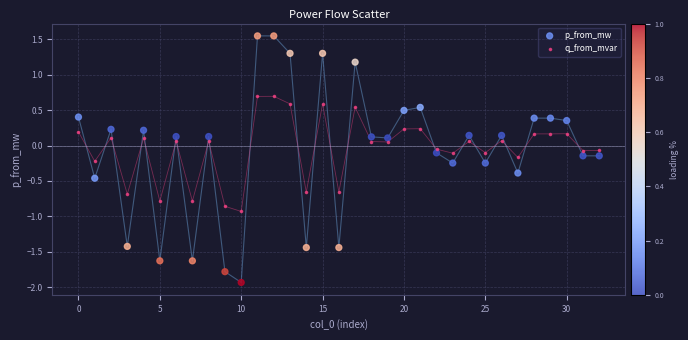

Which series reaches the minimum Y coordinate?

p_from_mw